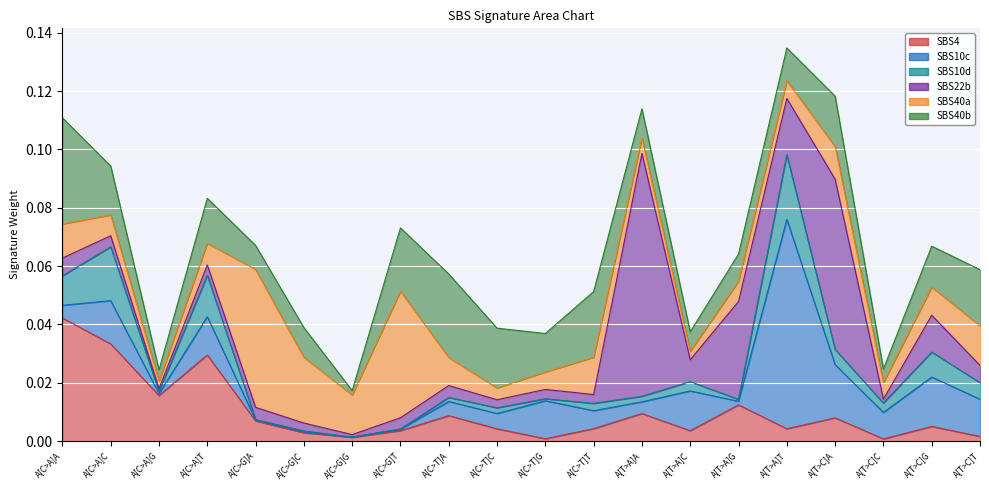

At which label does SBS40a reach its peak?

A[C>G]A